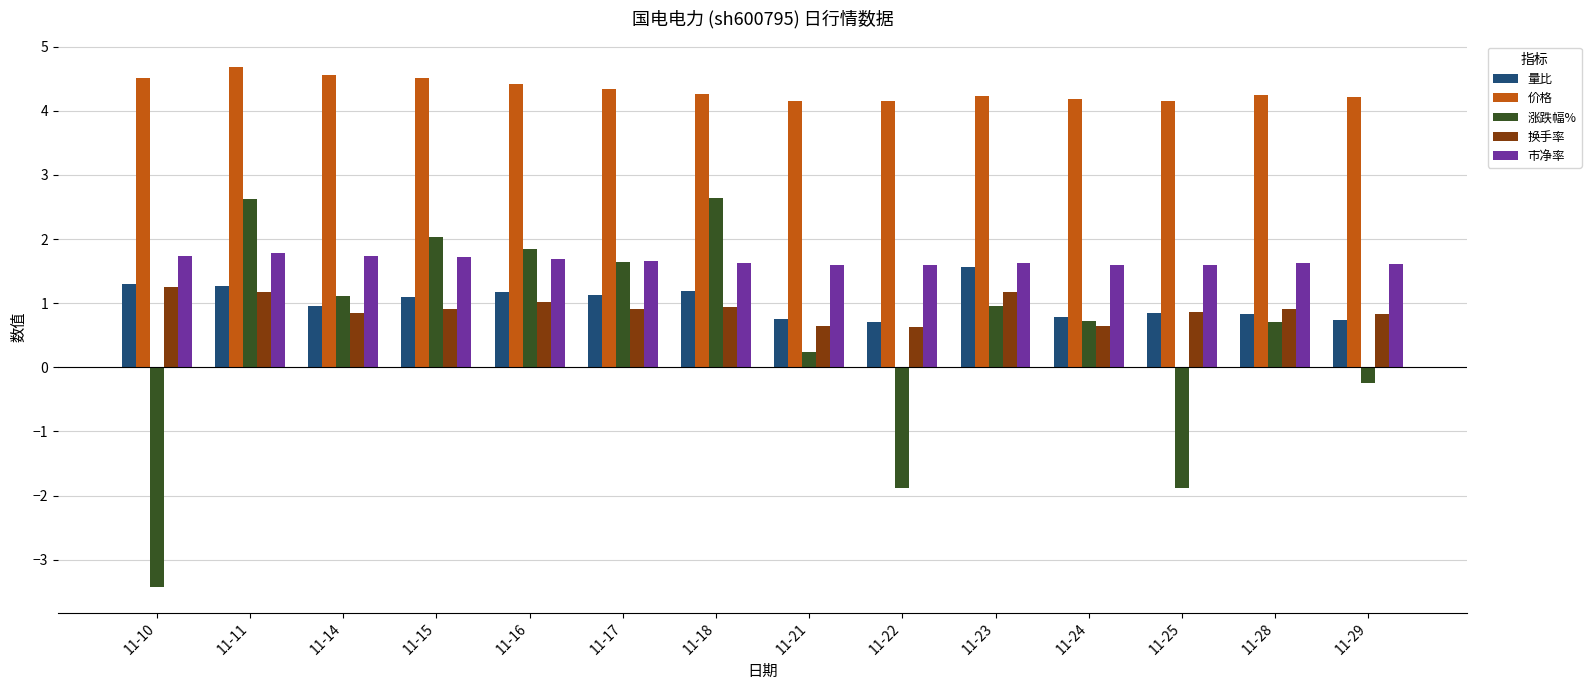

Which series has the largest total across all categories?

价格